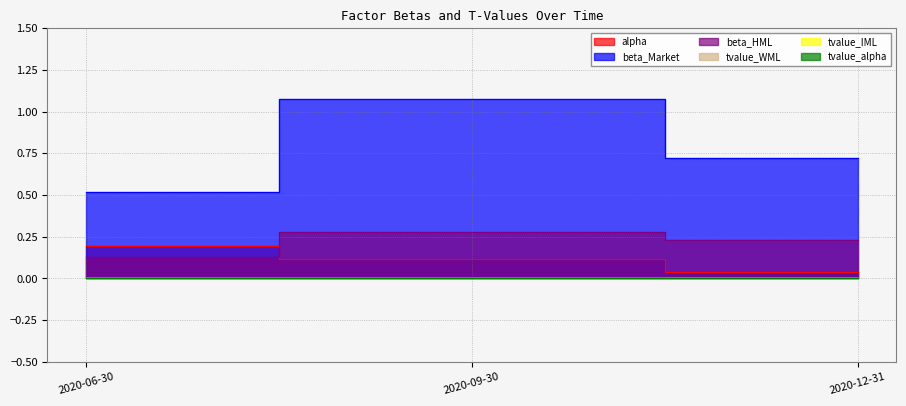

List the labels in order of alpha value, smallest first.

2020-12-31, 2020-09-30, 2020-06-30